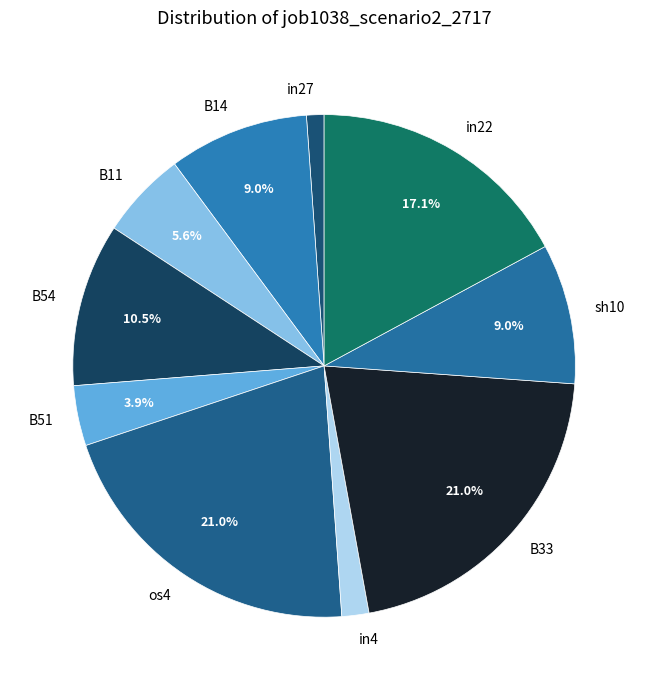

Count the number of slices in the pie.

10